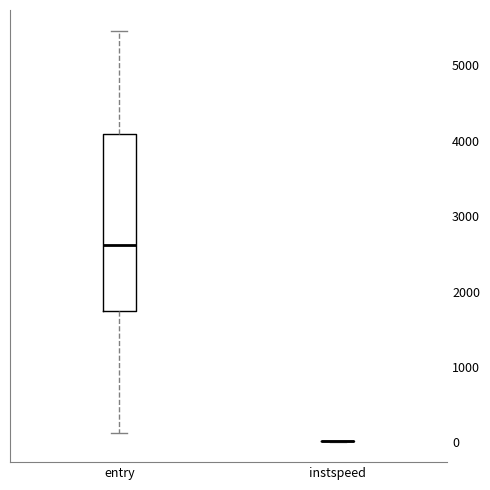

Which box is the tallest, from its lower edge to its upper edge?

entry